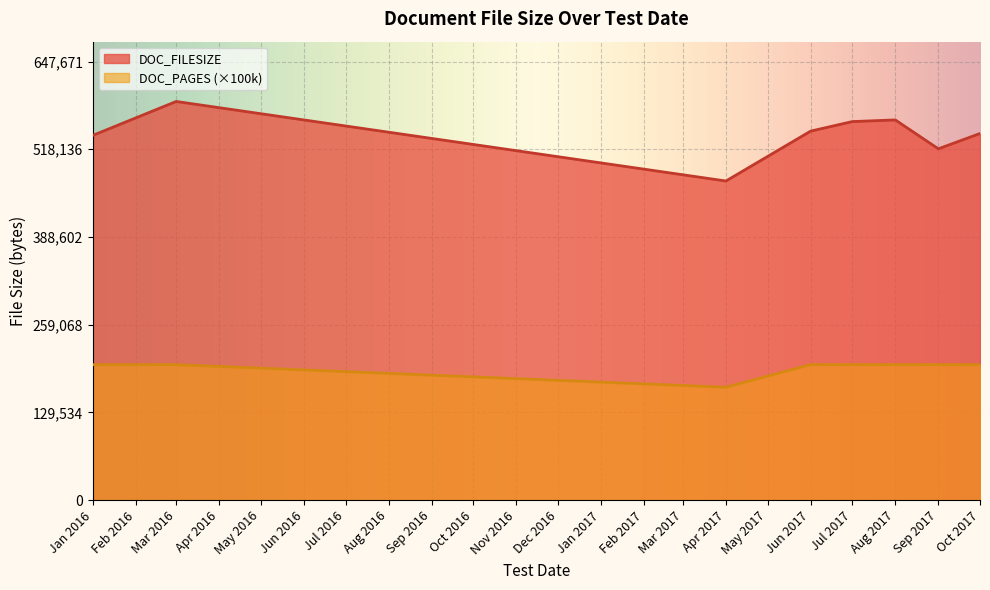

Is it true that DOC_PAGES_scaled equals 2 at 9/6/2017?

True